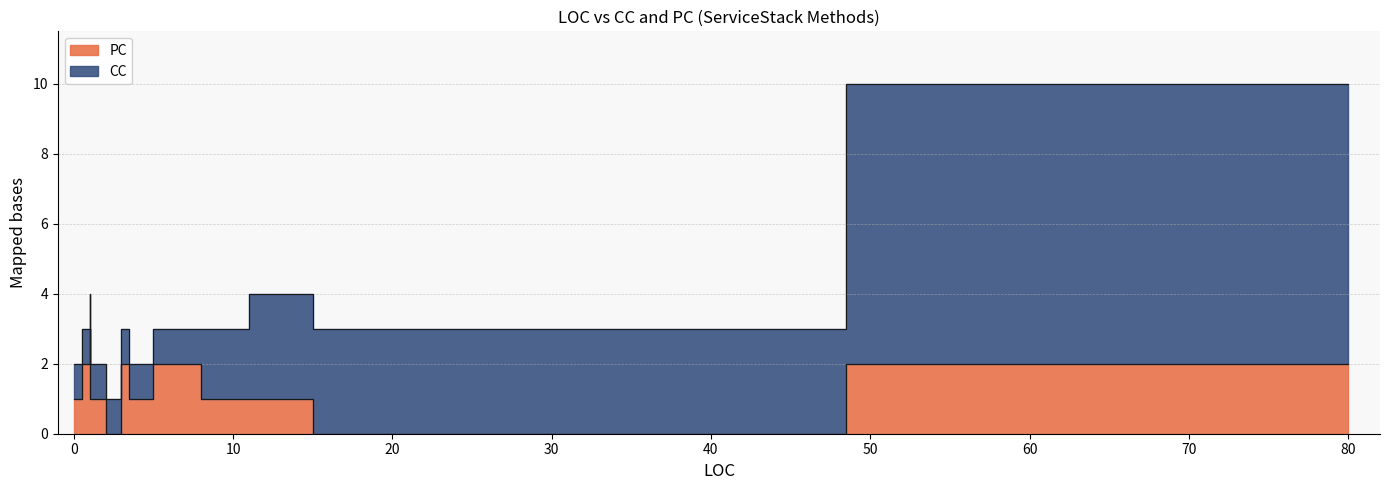

How many interior local valleys (lower than both neighbors) does the data have?

1